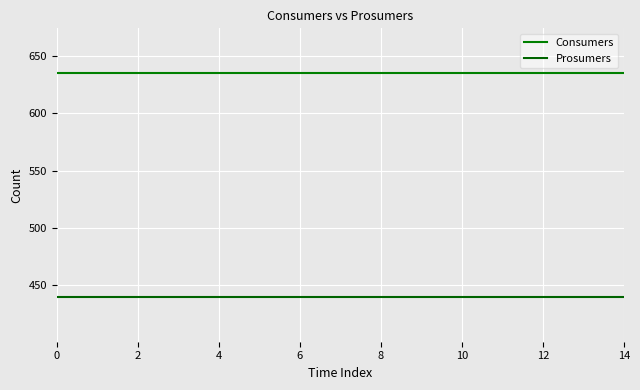

True or false: Prosumers and Consumers intersect in this chart.

False